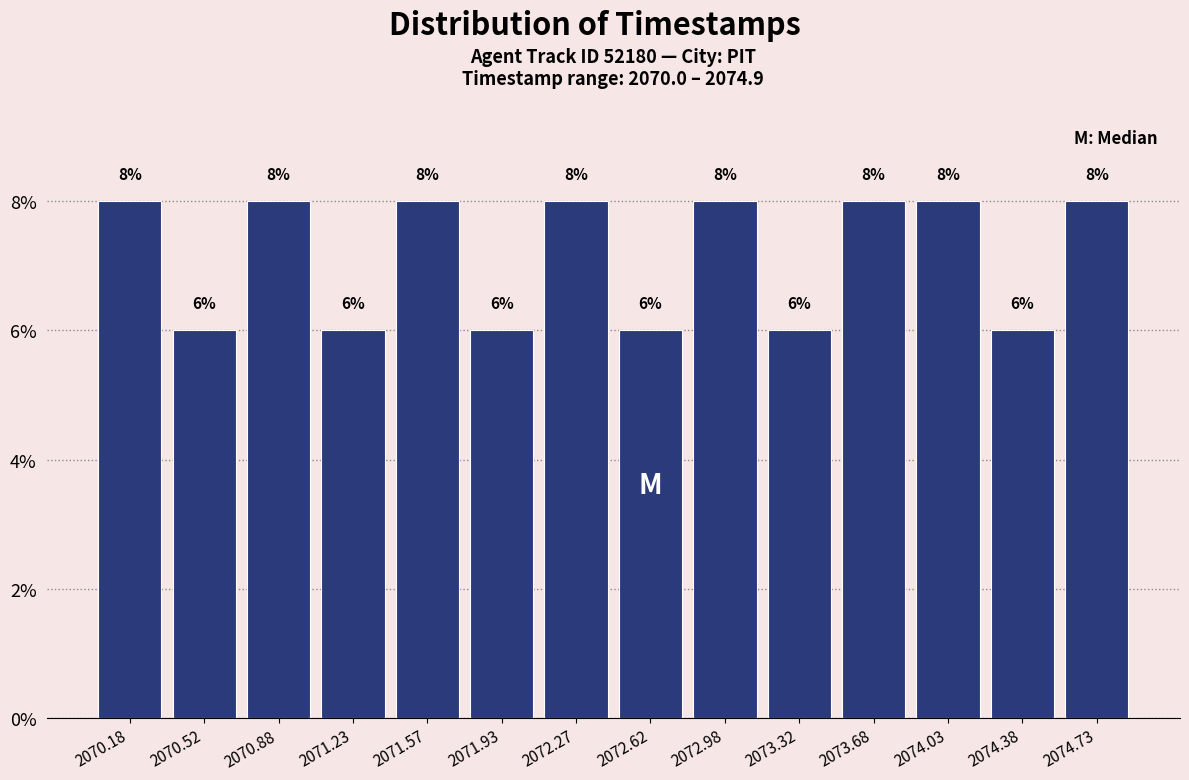

How tall is the bar that spans 2073.85 to 2074.20 on the x-axis?

8